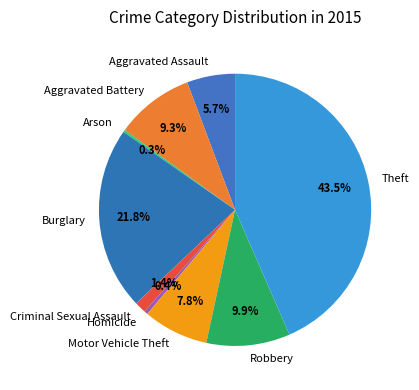

Which category has the biggest portion of the pie?

Theft